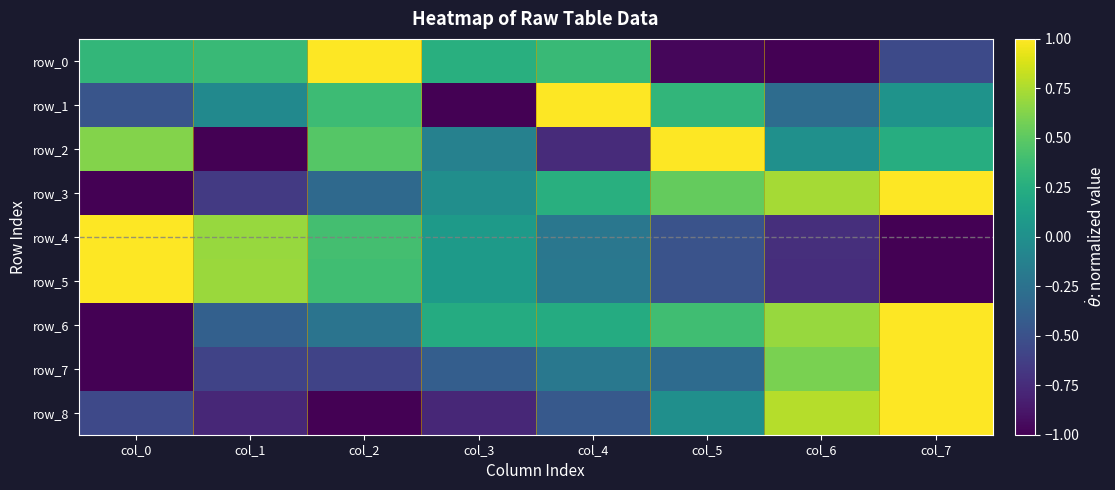

Which series has the largest total across all categories?

row_6